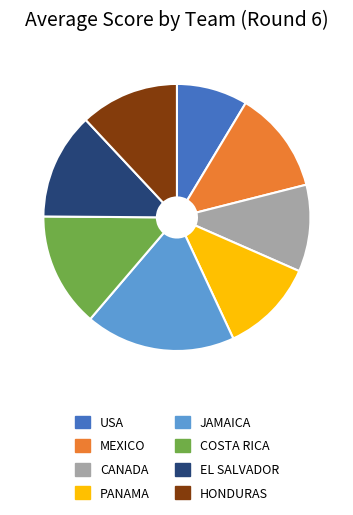

Does any single category account for the majority?

No